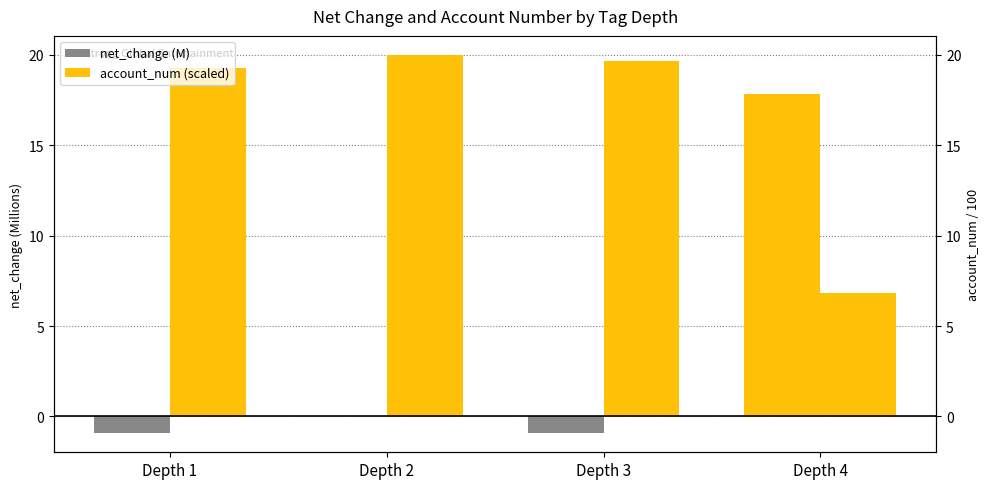

How many series are shown in this chart?

2